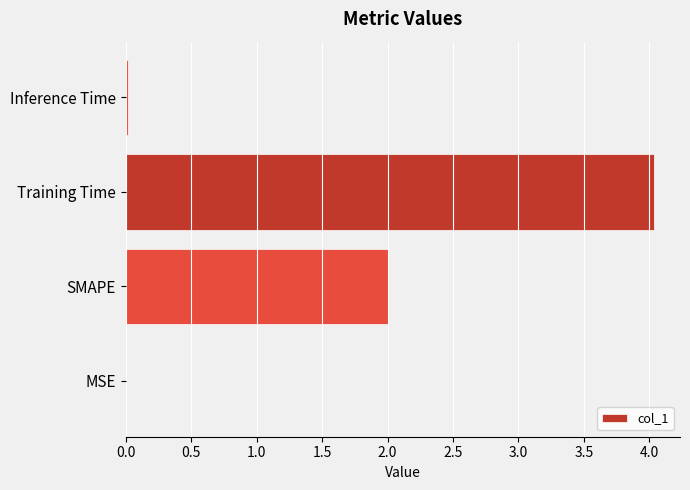

Count the number of categories in the chart.

4